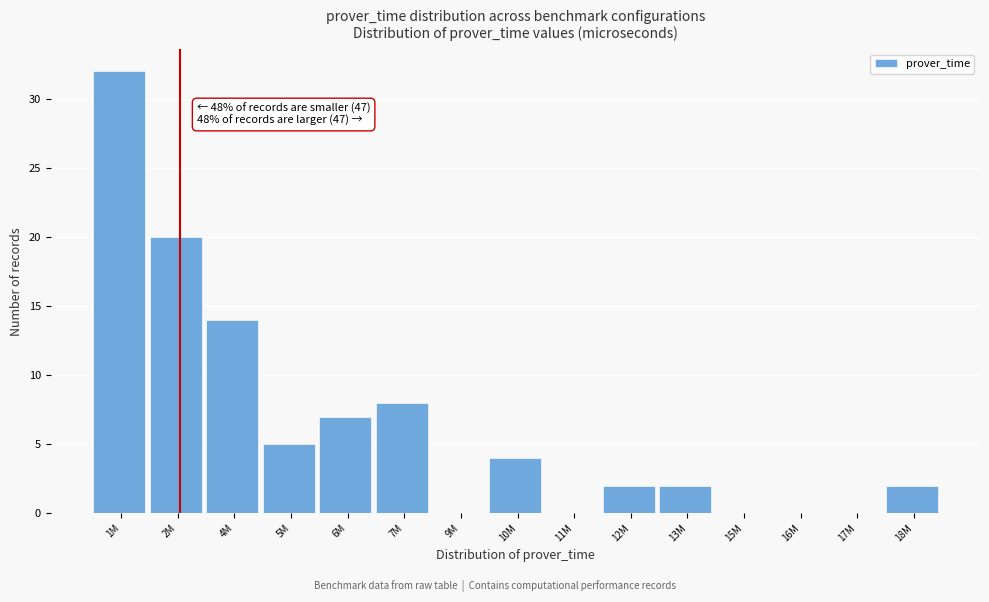

Reading left to right, transcribe all the data shown in this chart.

1M=32	2M=20	4M=14	5M=5	6M=7	7M=8	9M=0	10M=4	11M=0	12M=2	13M=2	15M=0	16M=0	17M=0	18M=2